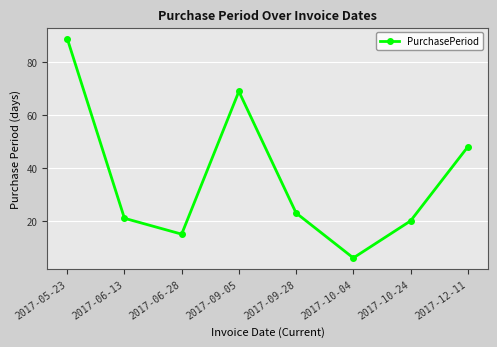

List the labels in order of value, largest first.

2017-05-23, 2017-09-05, 2017-12-11, 2017-09-28, 2017-06-13, 2017-10-24, 2017-06-28, 2017-10-04